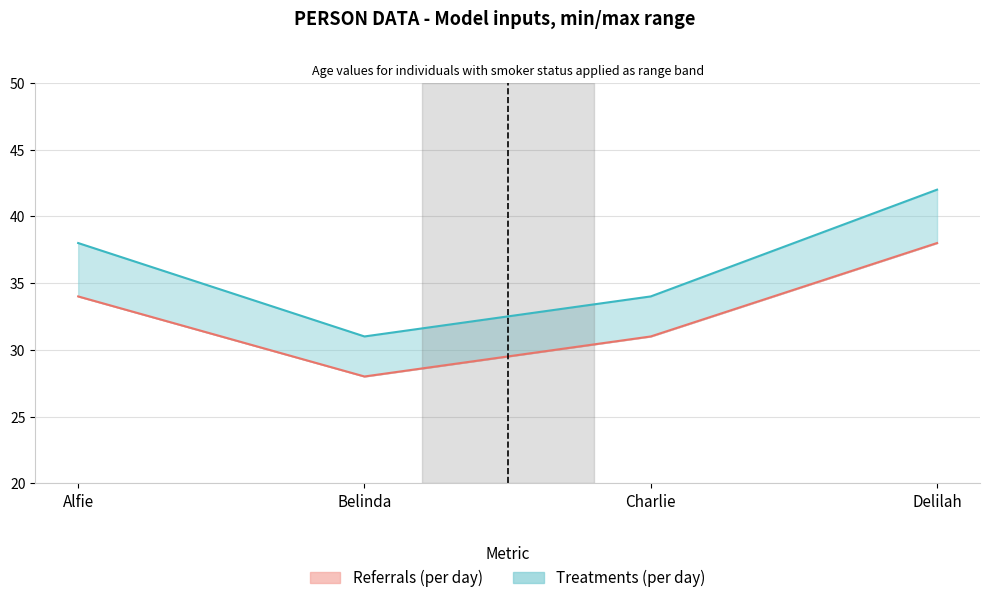

What value does the Referrals (per day) series have at Alfie?

34